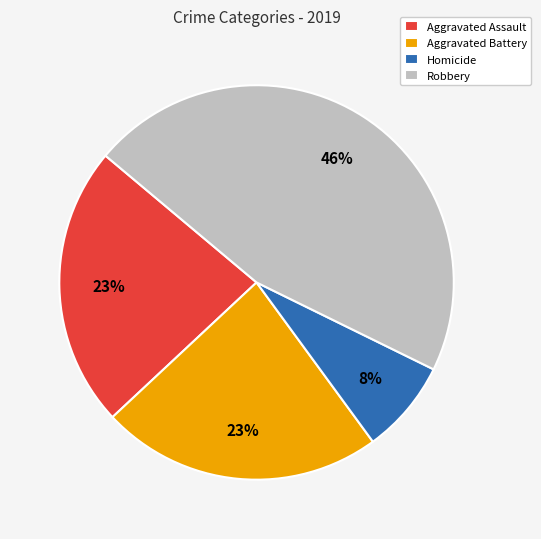

To the nearest percent, what is the combined percentage of Aggravated Battery and Aggravated Assault?

46%